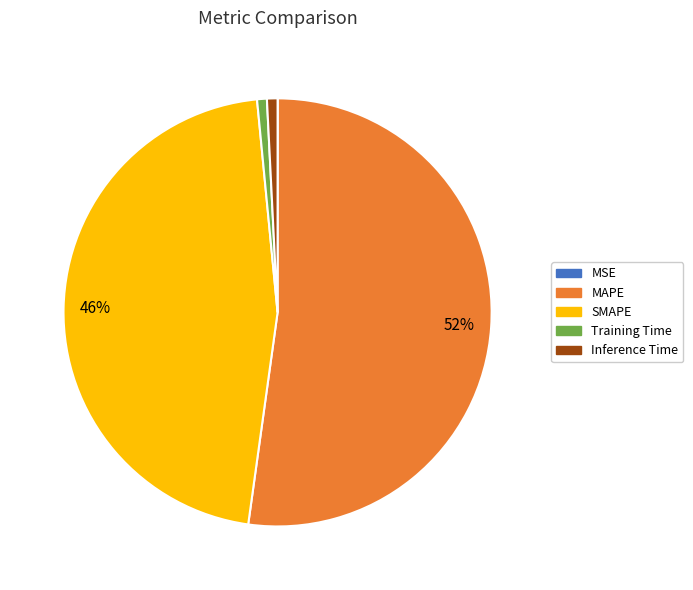

To the nearest percent, what is the difference between the largest and smallest slice percentages?

52%